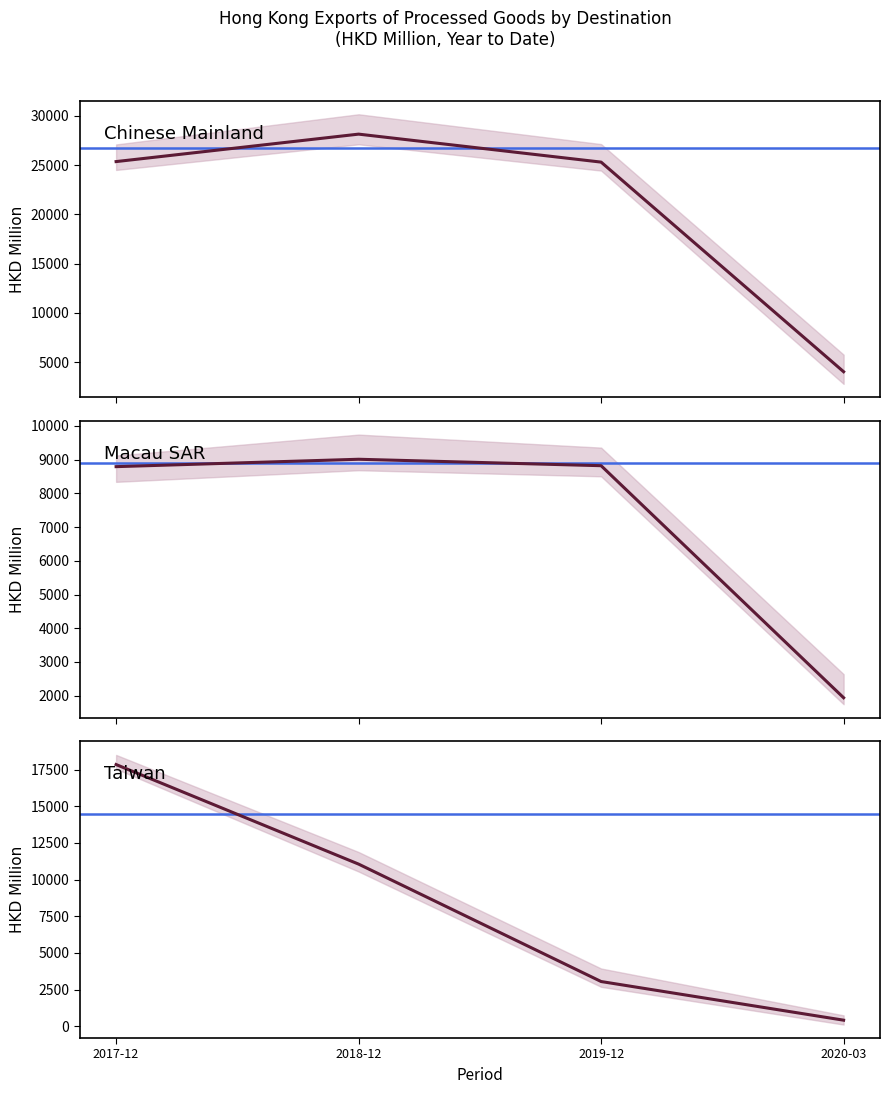

True or false: TAIWAN and CHINESE MAINLAND intersect in this chart.

False